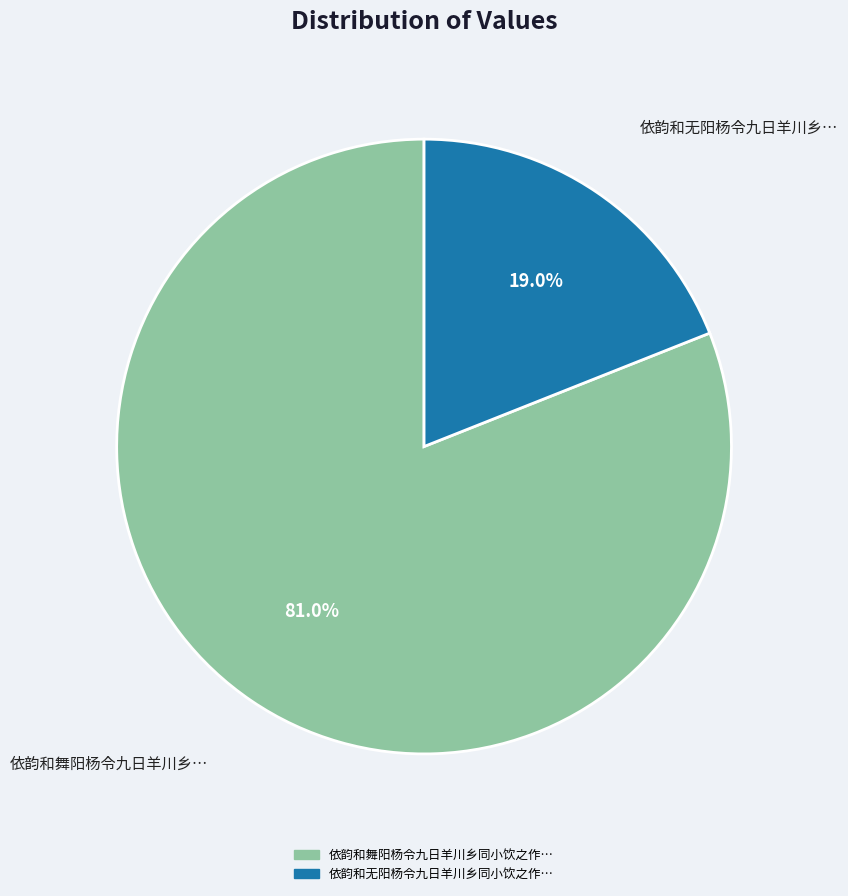

Is there a majority slice in this chart?

Yes